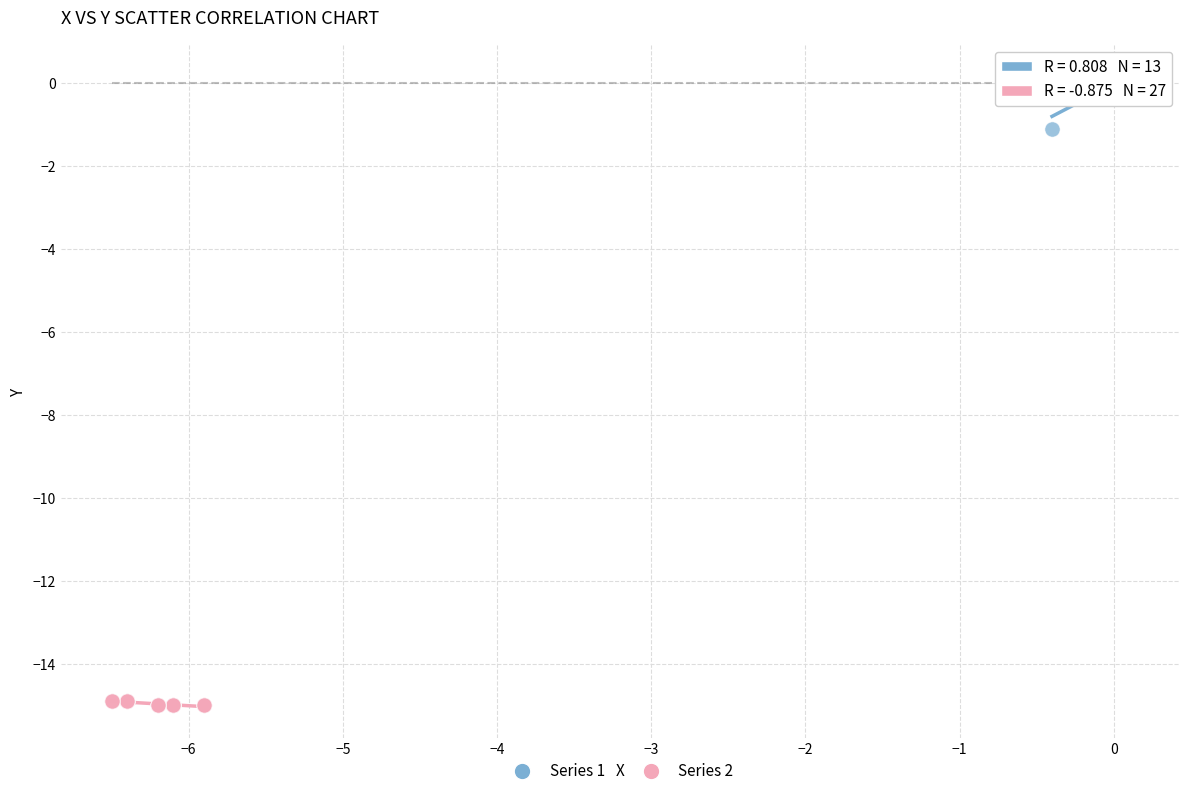

Which series reaches the maximum Y coordinate?

Series 1